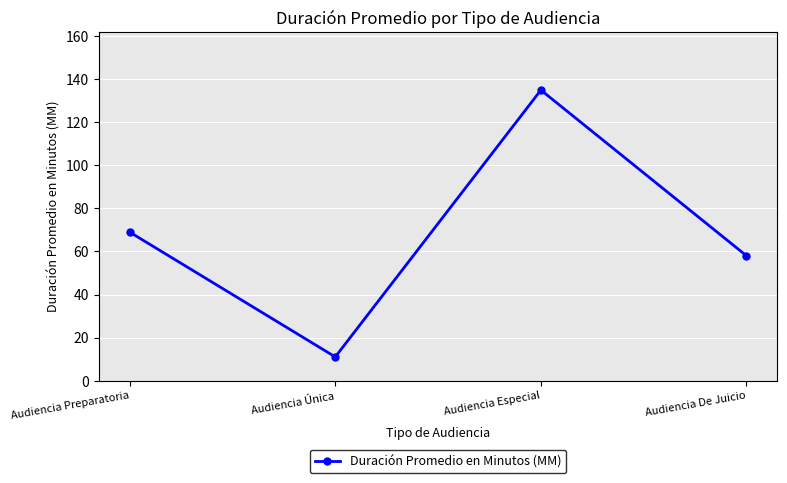

What is the value of the 2nd point from the left?

11